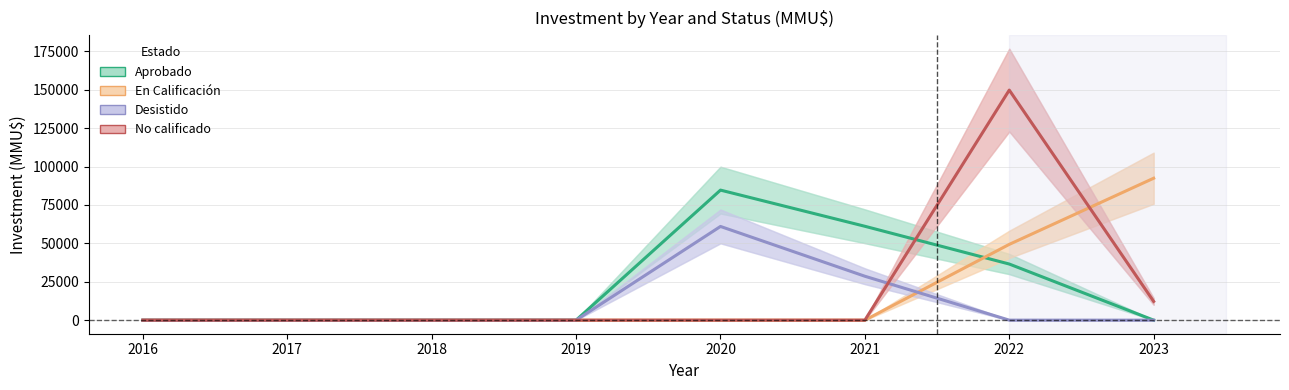

Count the number of data series in this chart.

4